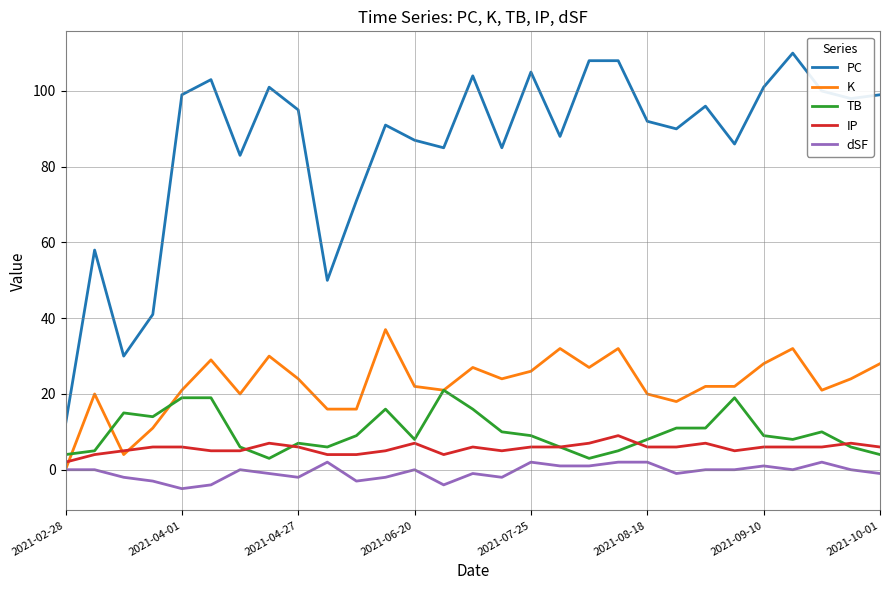

Which series has the widest spread of values?

PC